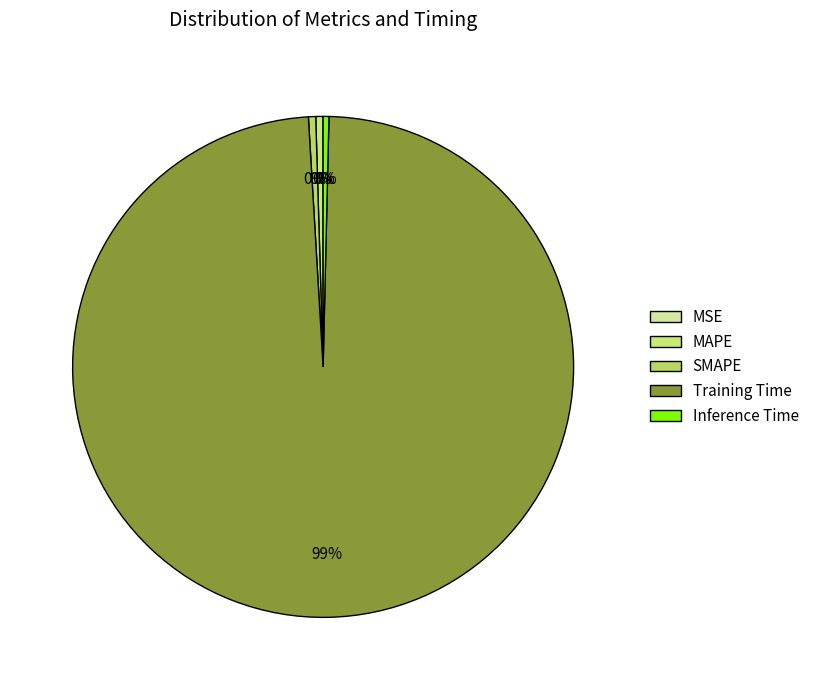

What is the total percentage of Training Time and SMAPE?

99.2%